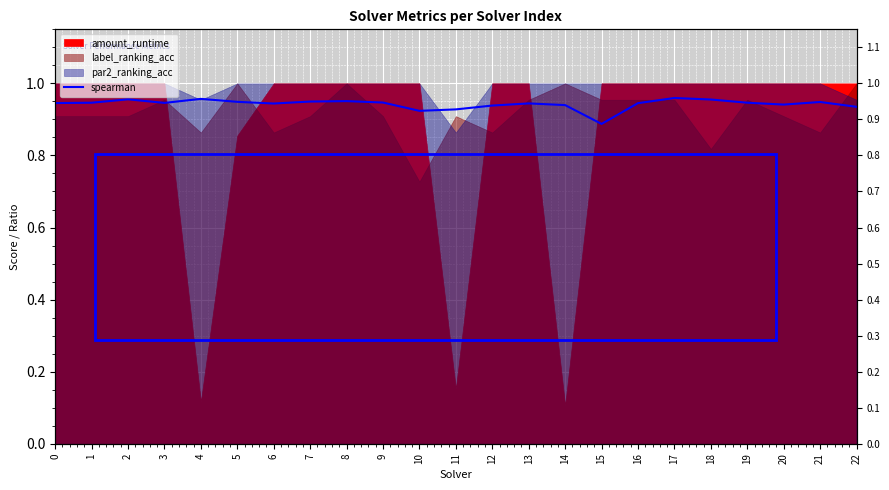

How many interior local peaks (higher than both neighbors) does the data have?

6